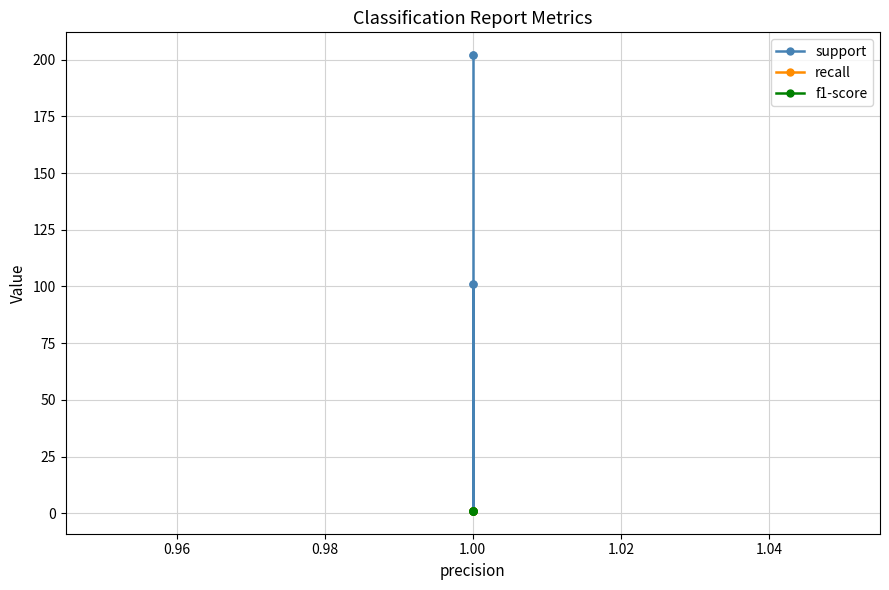

At which label does support first exceed 101?

1.00